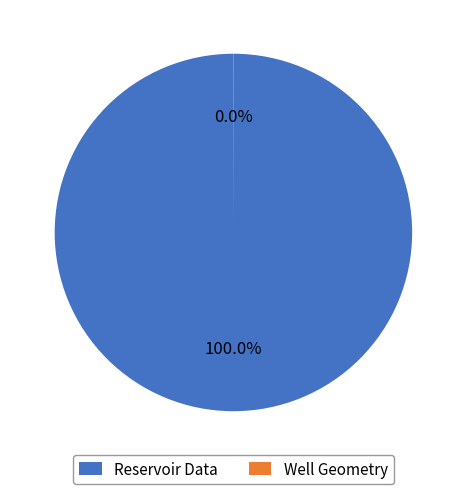

Which category has the biggest portion of the pie?

Reservoir Data